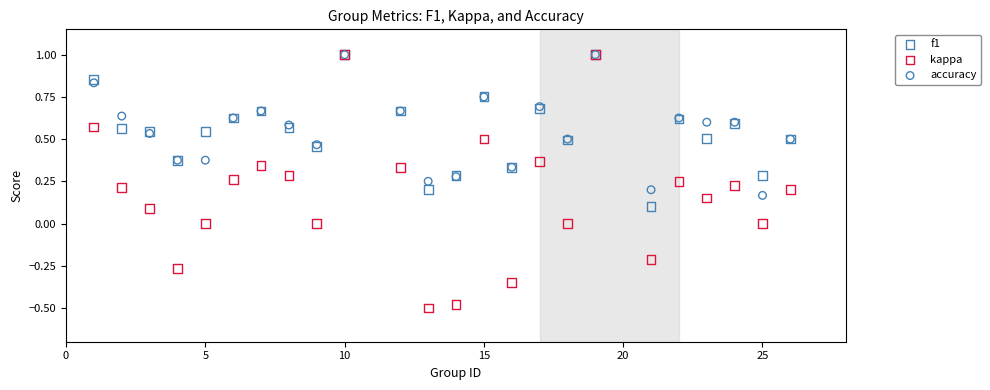

Which series has the widest spread of Y values?

kappa